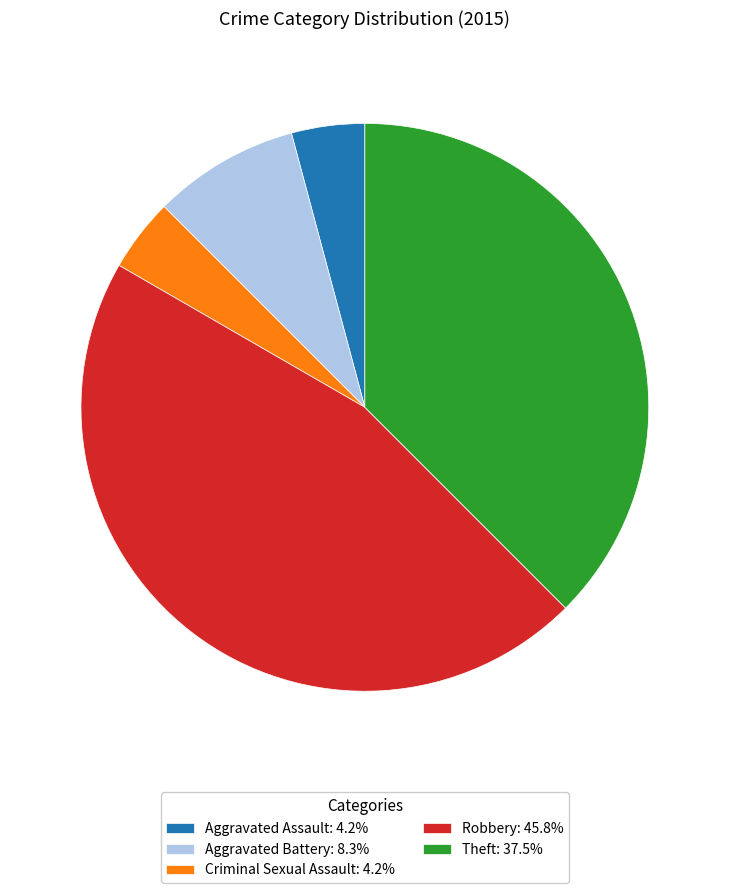

True or false: Aggravated Battery accounts for 8% of the total.

True